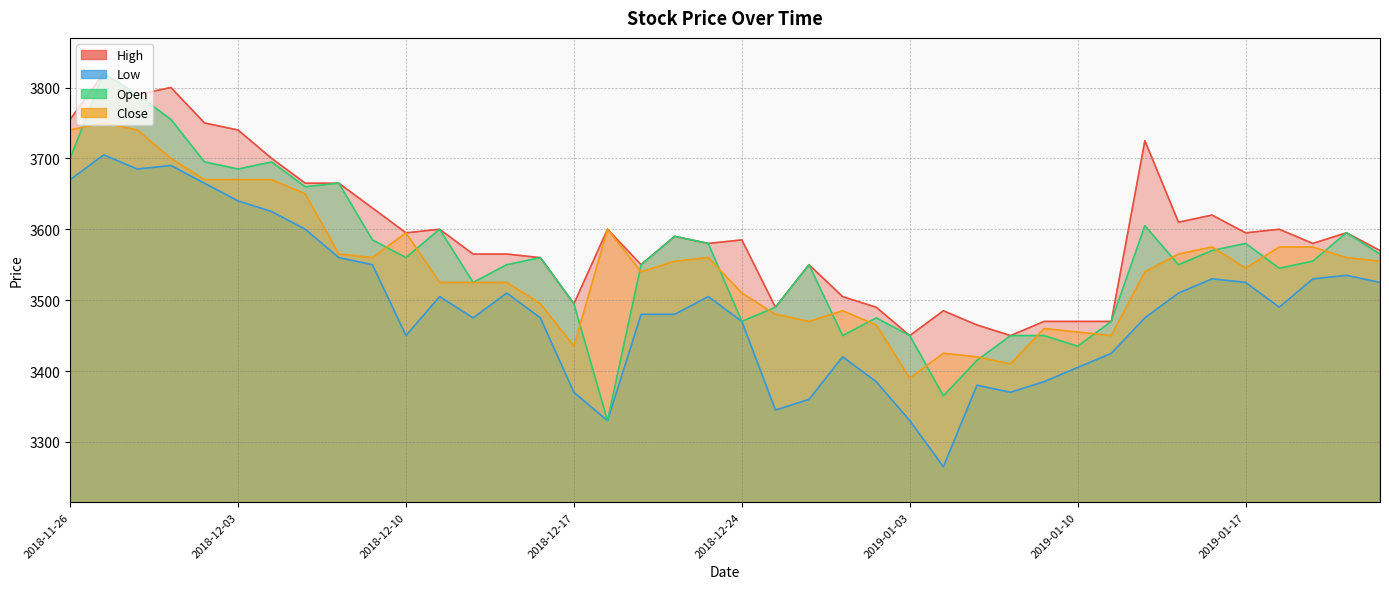

What is the spread (max minus min) of values at 2018-12-10?

145